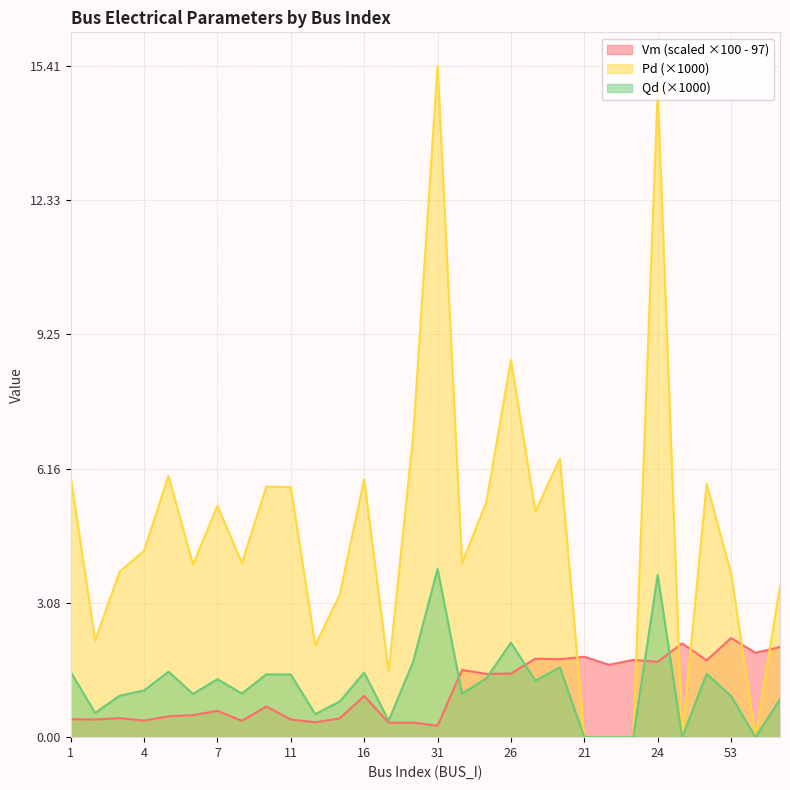

Reading left to right, transcribe all the data shown in this chart.

Vm: 0.4	0.4	0.4	0.4	0.5	0.5	0.6	0.4	0.7	0.4	0.3	0.4	0.9	0.3	0.3	0.3	1.5	1.5	1.5	1.8	1.8	1.8	1.7	1.8	1.7	2.2	1.8	2.3	1.9	2.1
Pd: 6.0	2.2	3.8	4.3	6.0	4.0	5.3	4.0	5.8	5.7	2.1	3.3	5.9	1.5	6.9	15.4	4.0	5.4	8.7	5.2	6.4	0.0	0.0	0.0	14.9	0.0	5.8	3.8	0.0	3.5
Qd: 1.5	0.6	1.0	1.1	1.5	1.0	1.3	1.0	1.4	1.4	0.5	0.8	1.5	0.4	1.7	3.9	1.0	1.4	2.2	1.3	1.6	0.0	0.0	0.0	3.7	0.0	1.5	0.9	0.0	0.9